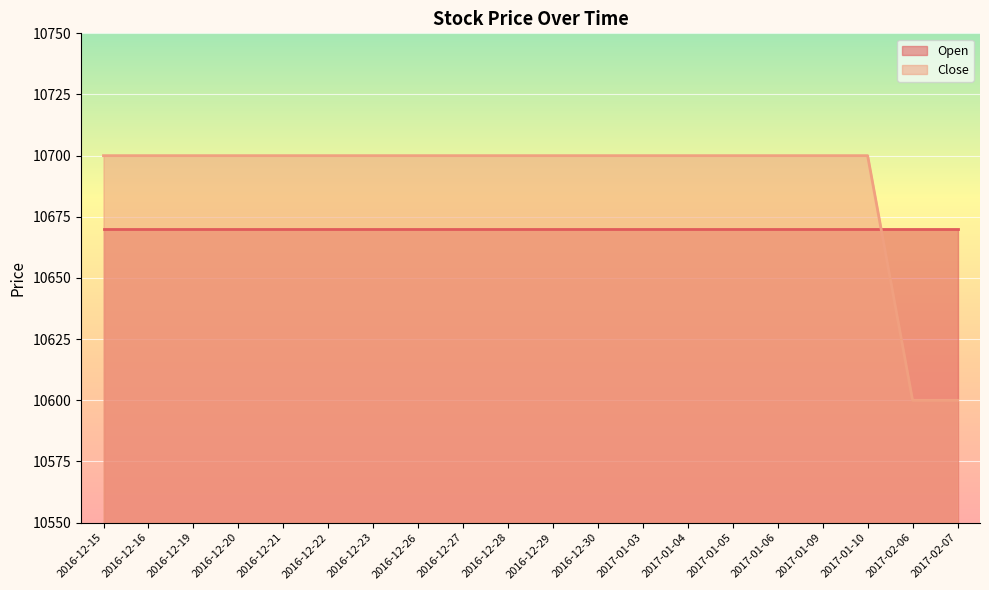

How many times do Open and Close cross each other?

1